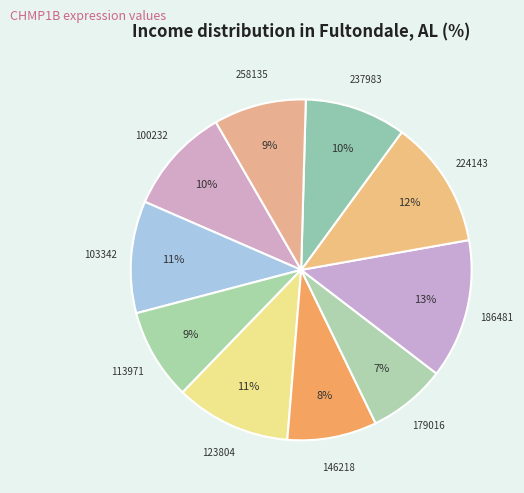

How many segments does this pie chart have?

10